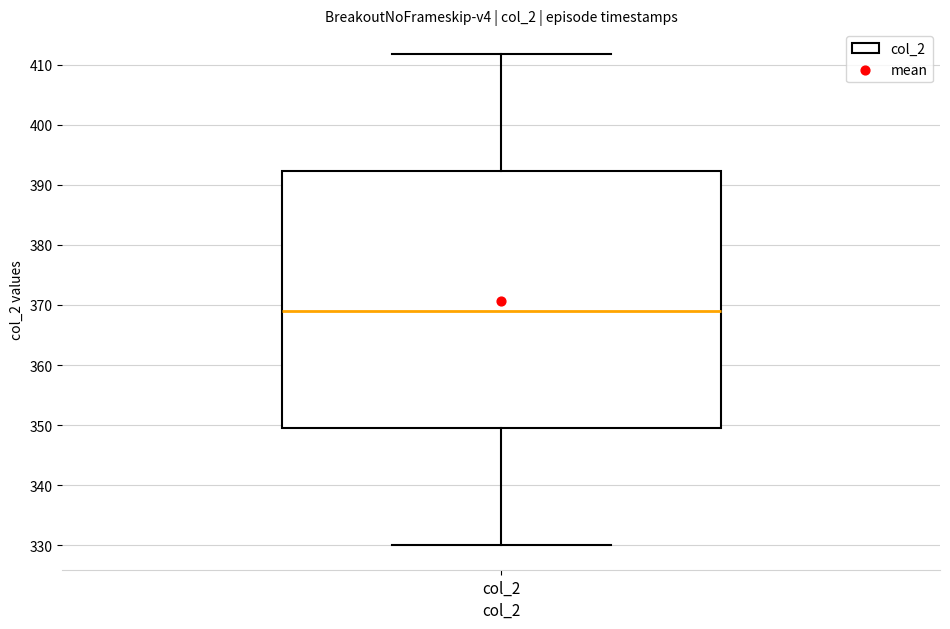

Read this box plot against the y-axis: the position of the median line, the range covered by the box, and the ends of both whiskers. The values are not printed on the chart, so give them approximately, as read against the axis.

median 369, box 349 to 392, whiskers 330 to 412